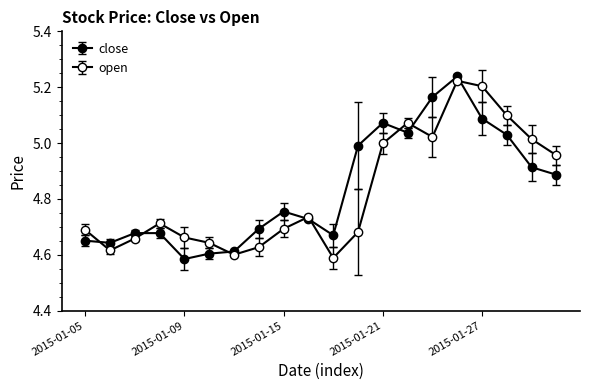

How many data points does each series have?

20